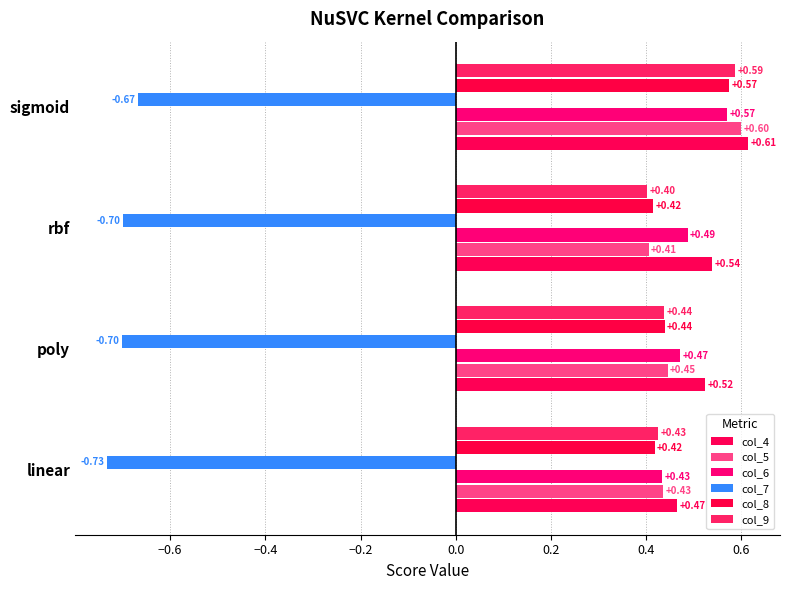

What are all the series names shown in the legend?

col_4, col_5, col_6, col_7, col_8, col_9